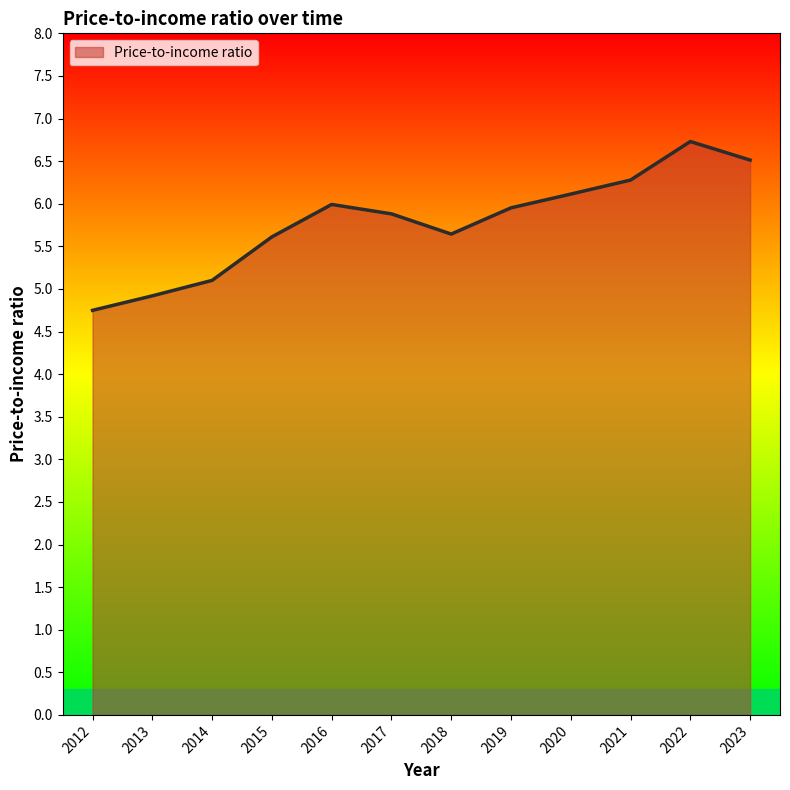

Does the chart display data point markers on the line(s)?

No